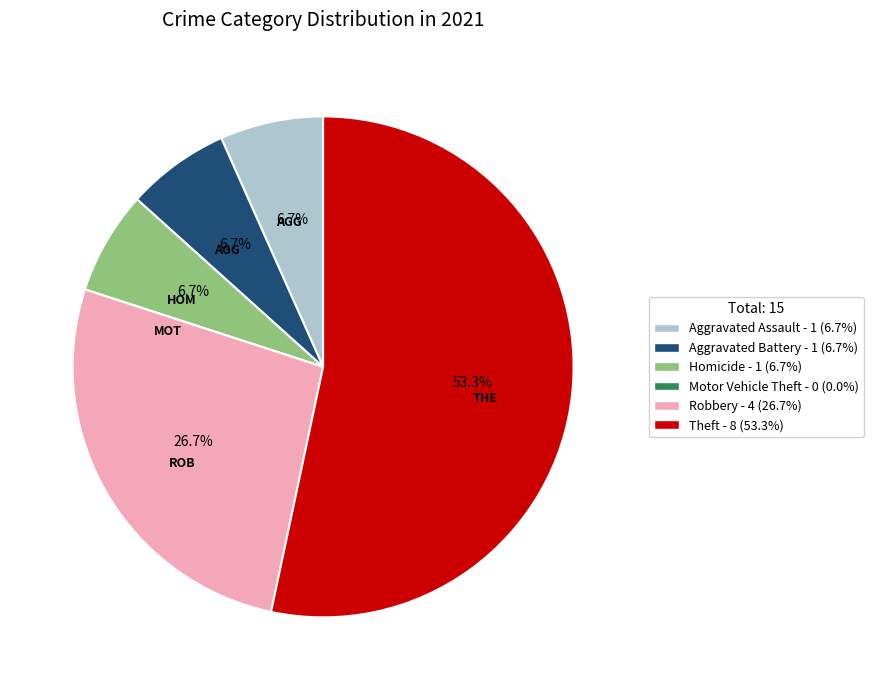

What is the ratio of the value at Aggravated Assault to the value at Homicide?

1.0